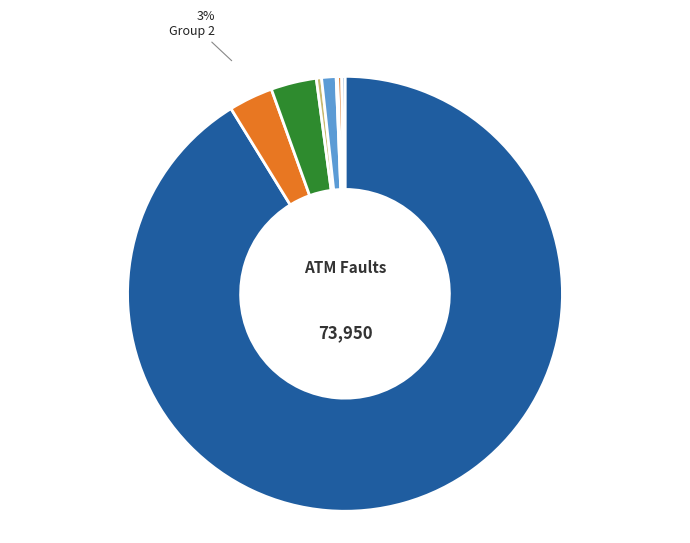

Does any single category account for the majority?

Yes